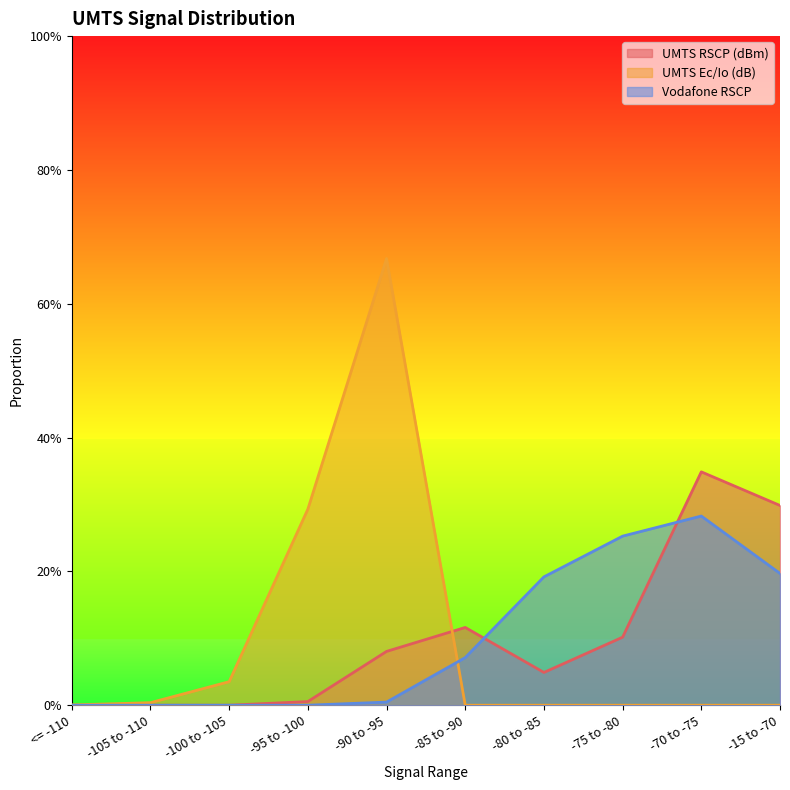

Which series has the widest spread of values?

UMTS Ec/Io (dB)